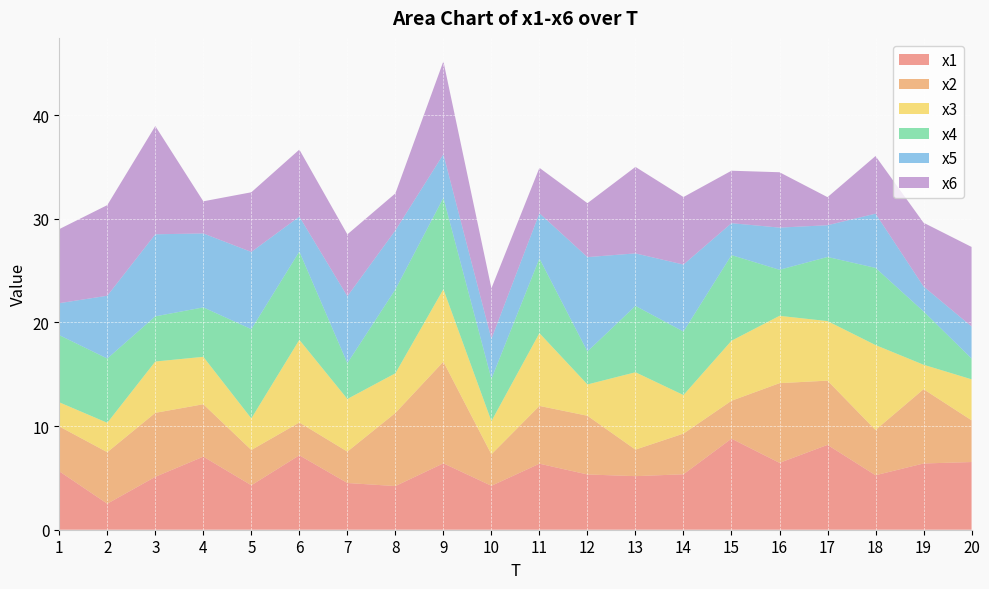

Reading left to right, list all the values displayed in this chart.

x1: 5.6	2.5	5.1	7.0	4.3	7.2	4.5	4.2	6.4	4.2	6.4	5.3	5.2	5.3	8.8	6.5	8.2	5.3	6.4	6.5
x2: 4.3	5.0	6.2	5.1	3.4	3.2	3.0	7.1	9.8	3.0	5.6	5.7	2.6	3.9	3.7	7.7	6.2	4.4	7.2	4.0
x3: 2.3	2.8	5.0	4.6	3.0	8.0	5.1	3.8	7.0	3.2	7.0	3.0	7.5	3.7	5.8	6.5	5.7	8.2	2.4	4.0
x4: 6.5	6.2	4.4	4.8	8.6	8.5	3.5	8.1	8.8	4.1	7.2	3.2	6.4	6.1	8.3	4.4	6.2	7.4	5.1	2.0
x5: 3.1	6.1	7.9	7.1	7.5	3.4	6.5	5.7	4.2	3.9	4.4	9.1	5.1	6.5	3.1	4.1	3.1	5.2	2.4	3.1
x6: 7.1	8.7	10.4	3.1	5.8	6.5	6.0	3.6	9.0	4.9	4.4	5.2	8.3	6.5	5.1	5.3	2.7	5.6	6.2	7.7